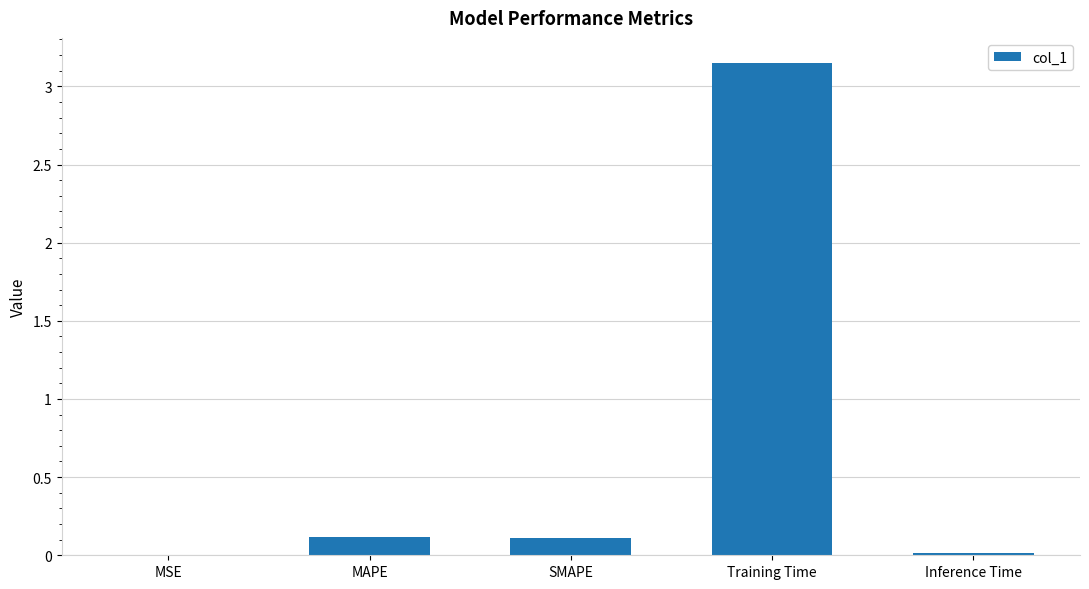

Between MAPE and Training Time, which is larger?

Training Time